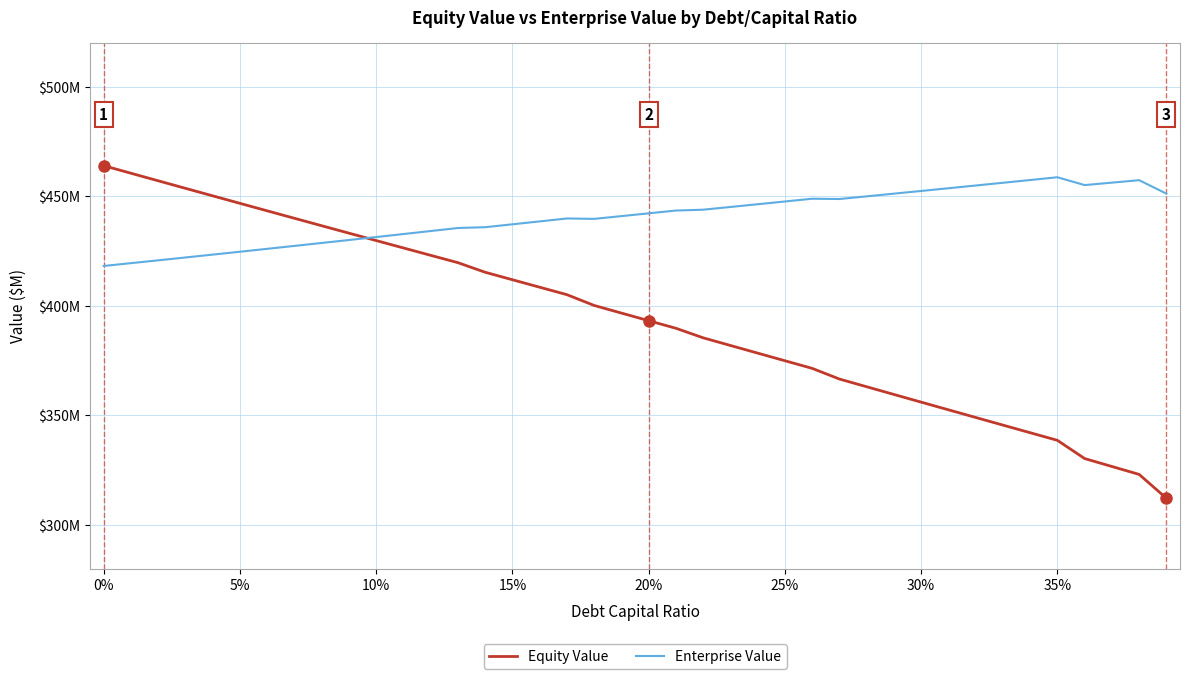

What are all the series names shown in the legend?

Equity Value, Enterprise Value